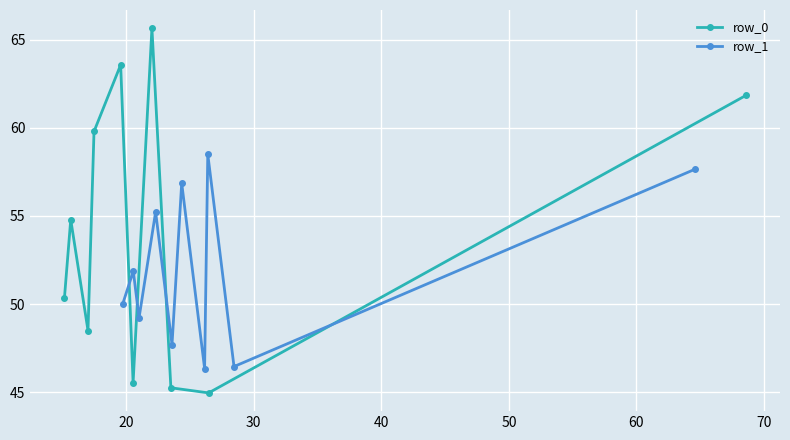

Which series has the widest spread of values?

row_0